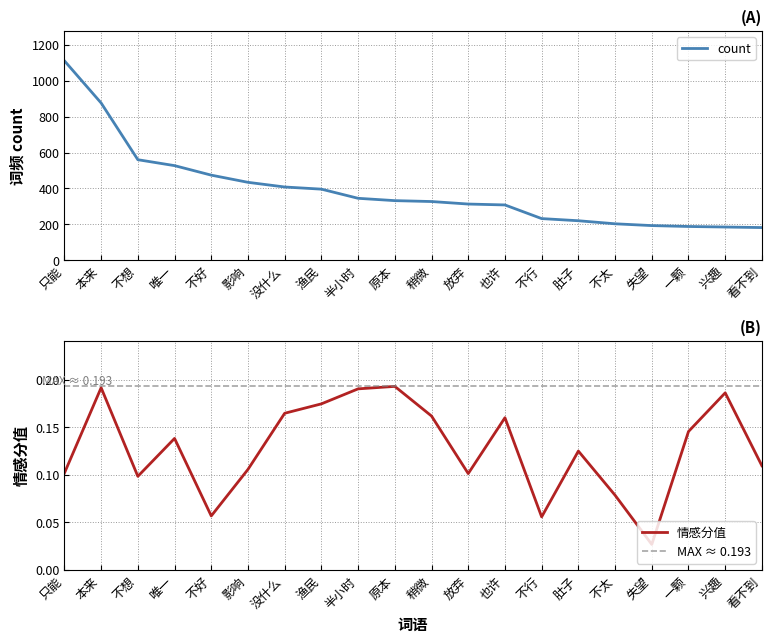

What is the label of the 14th point from the left?

不行